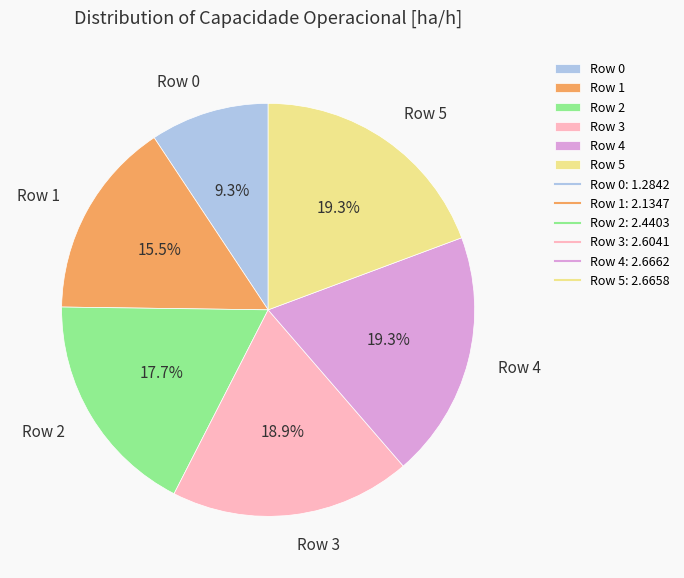

What is the total percentage of Row 1 and Row 2?

33.2%